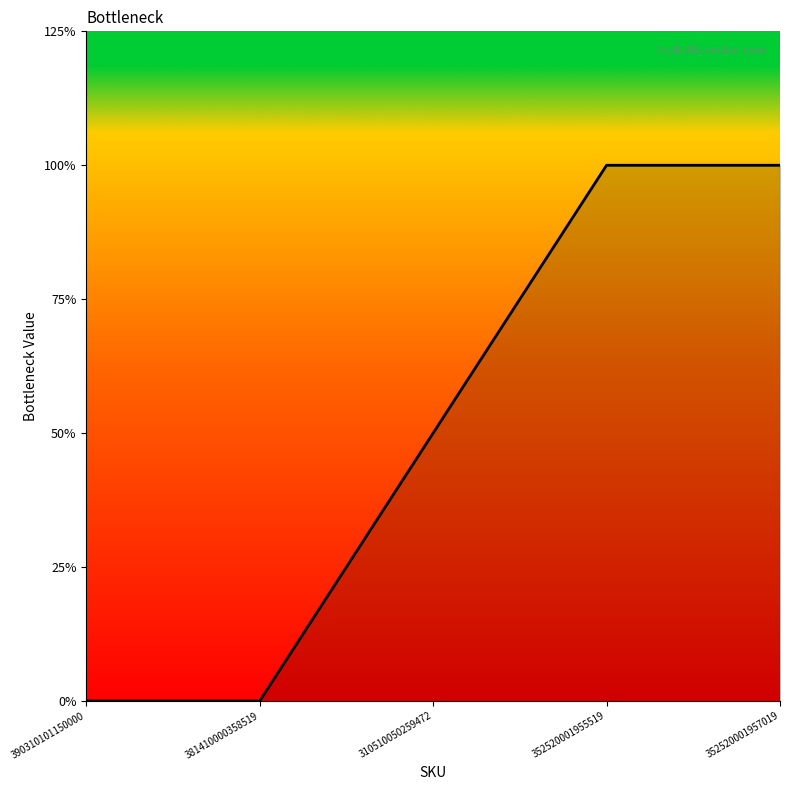

The value at 381410000358519 is 1. True or false?

False